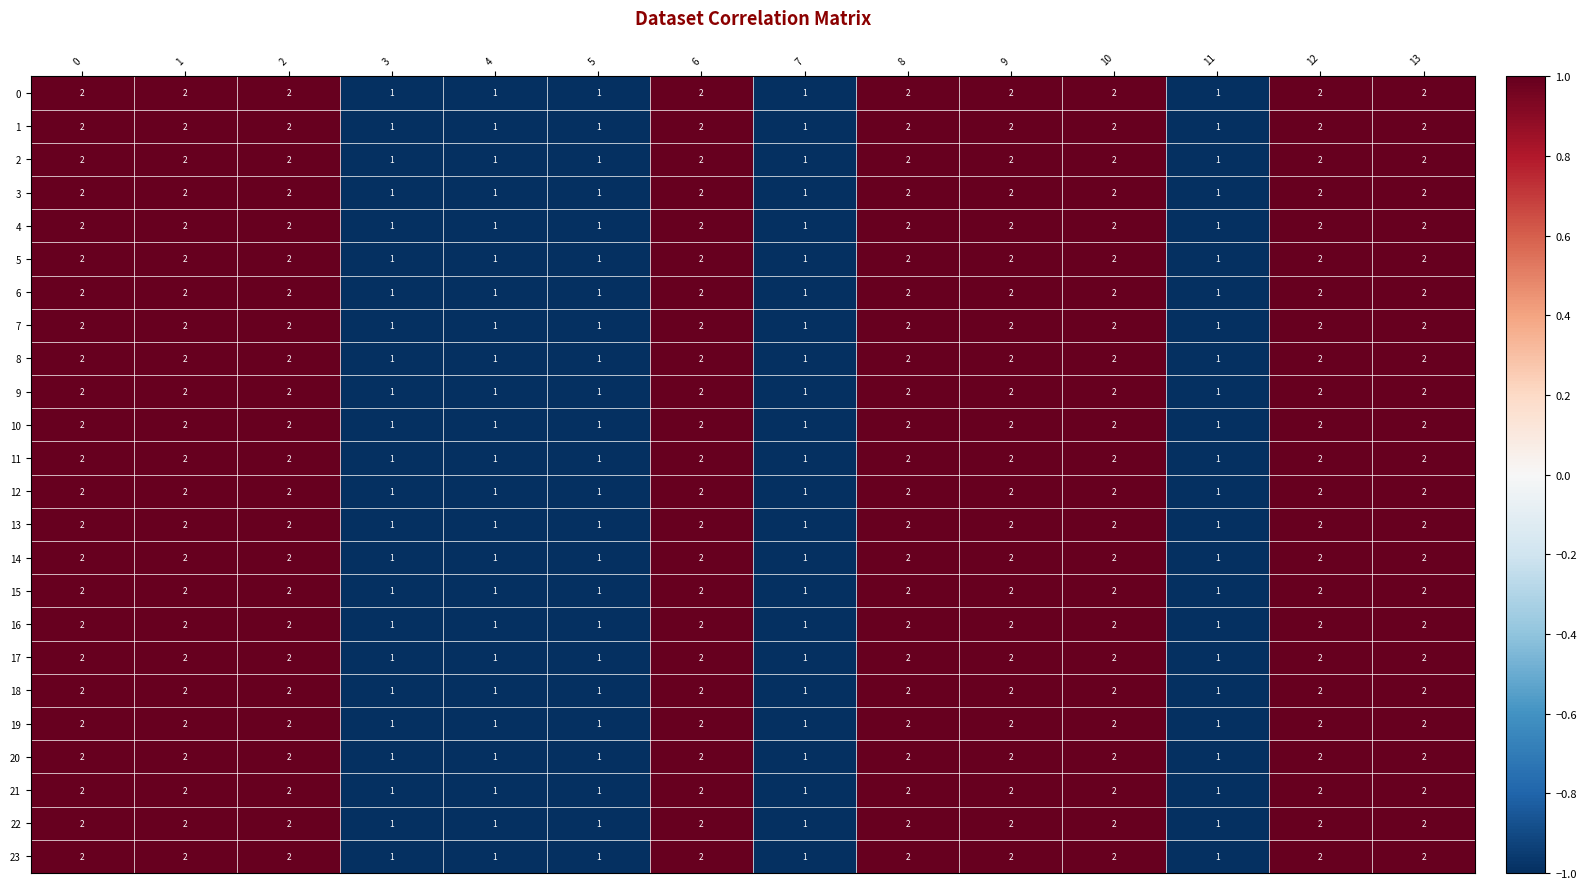

Count the number of data series in this chart.

24